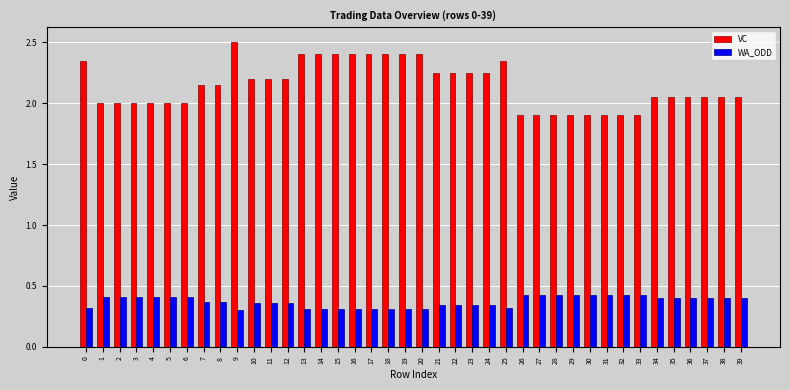

What is the total value across all series at 21?

2.6